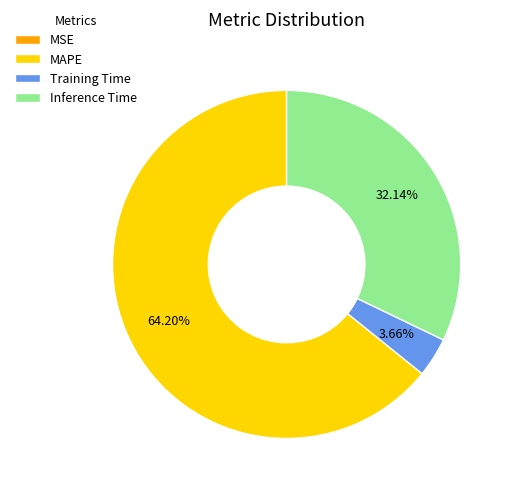

Is MAPE the majority of the pie?

Yes